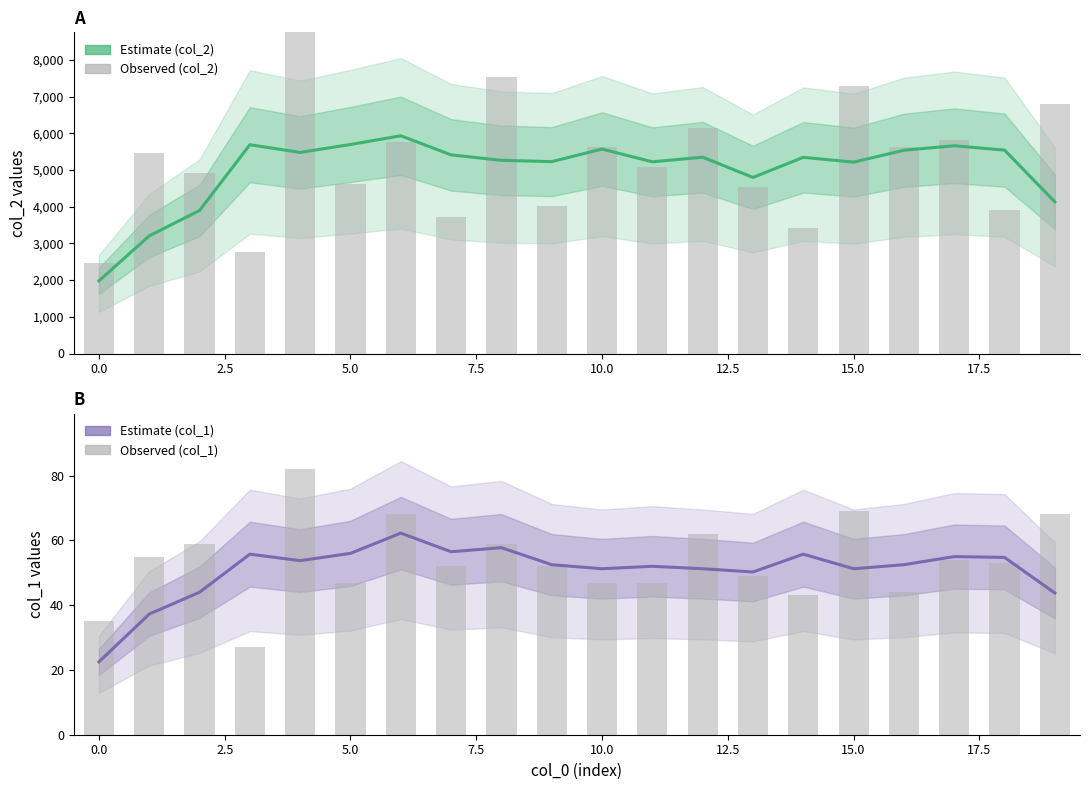

Are the bars horizontal?

No